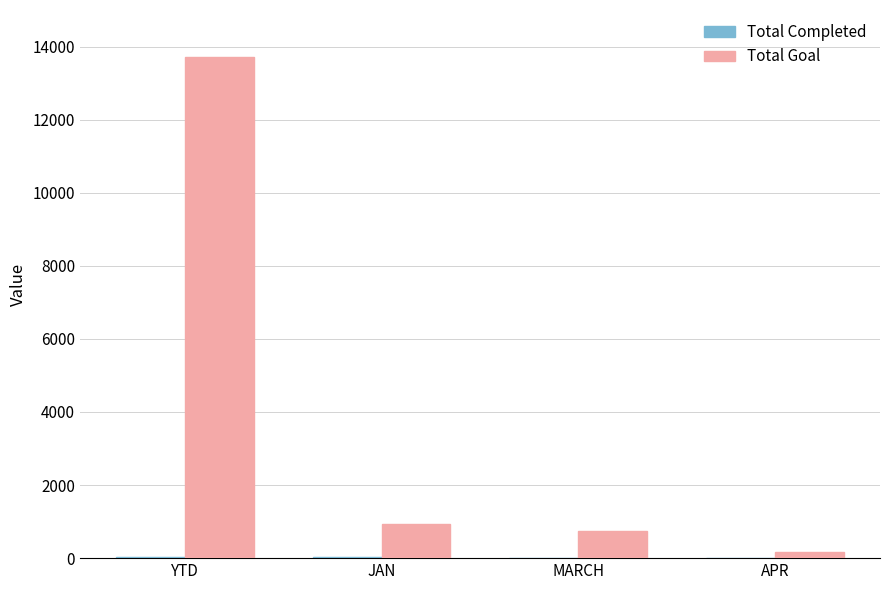

Which series changed the most between YTD and APR?

Total Goal